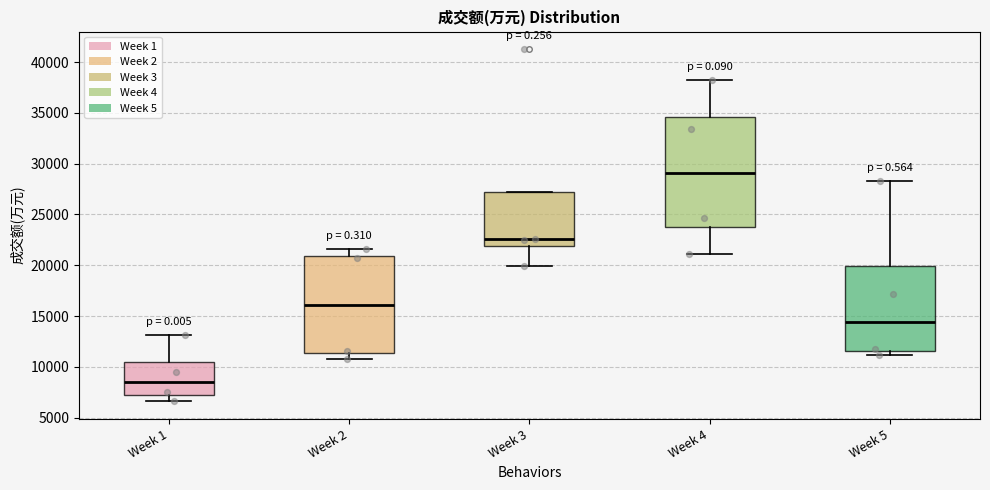

Which box's median line is the highest?

Week 4